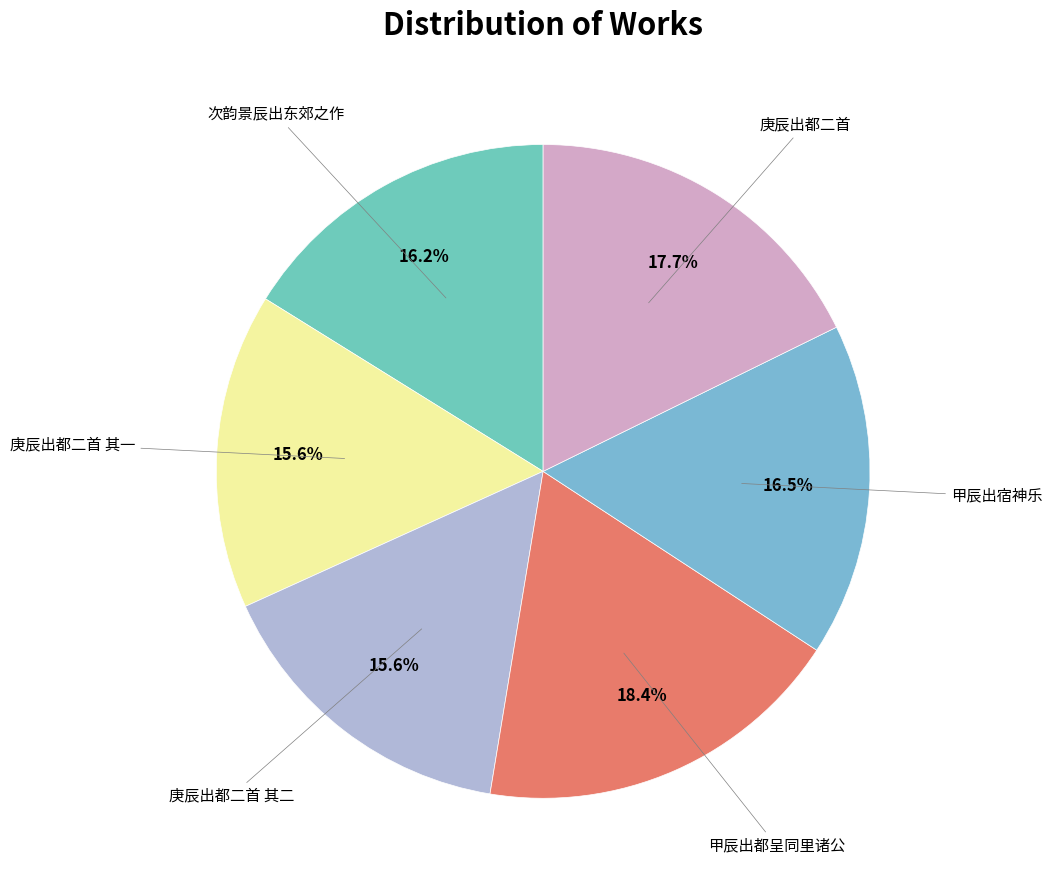

To the nearest percent, what is the average slice percentage?

17%